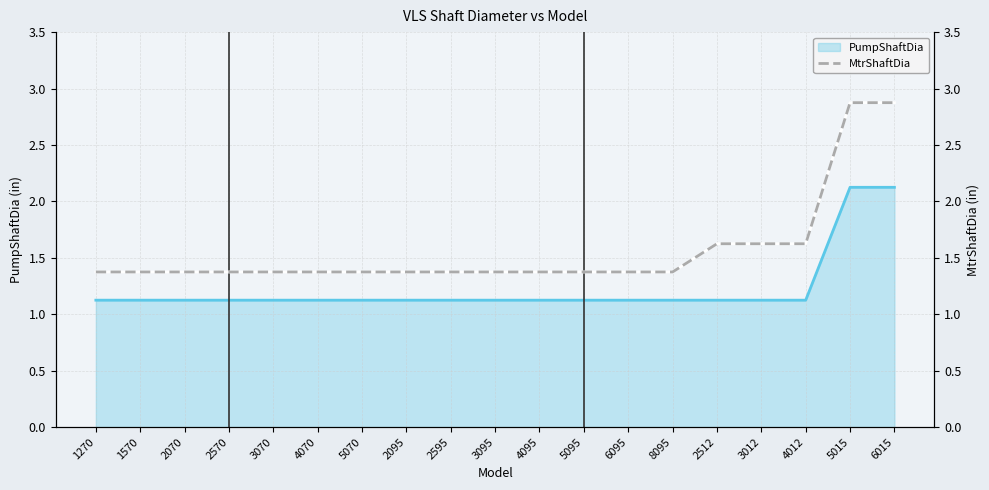

What is the greatest value displayed?

2.9